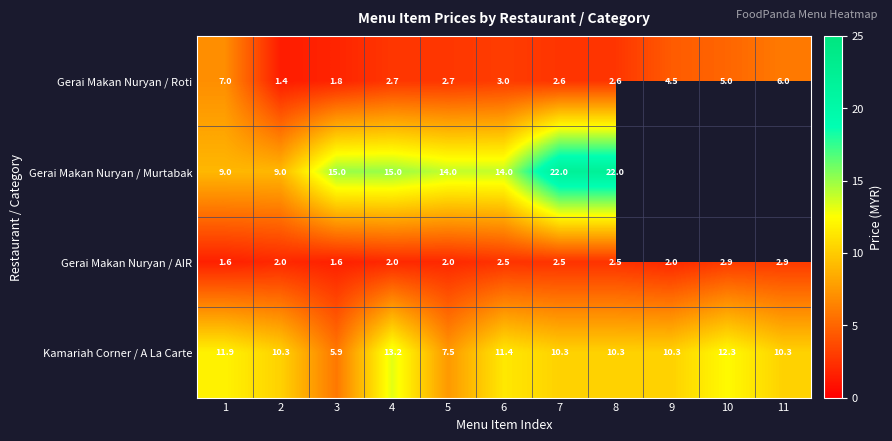

What is the average value of the Kamariah Corner / A La Carte series?

10.3